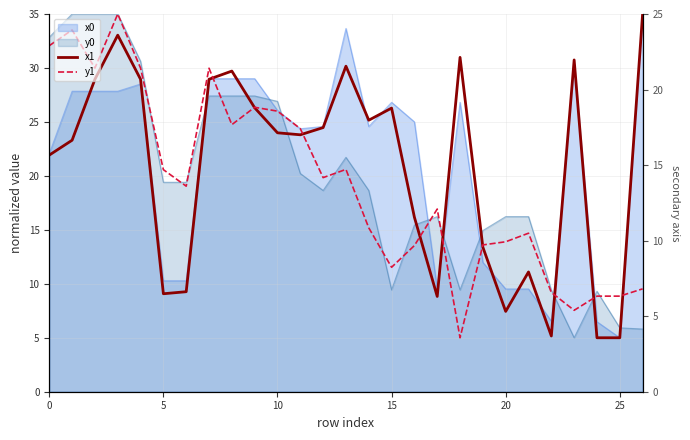

Is it true that x1 equals 2.5 at 25?

False